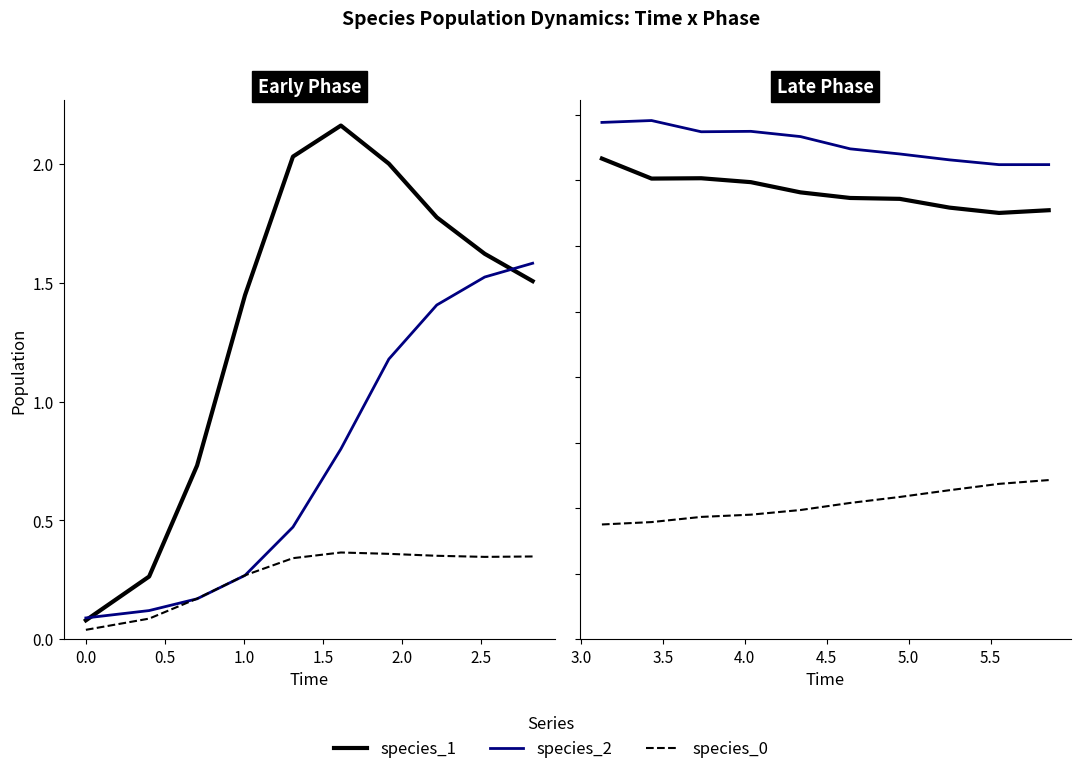

True or false: species_1 and species_0 cross at least once.

False